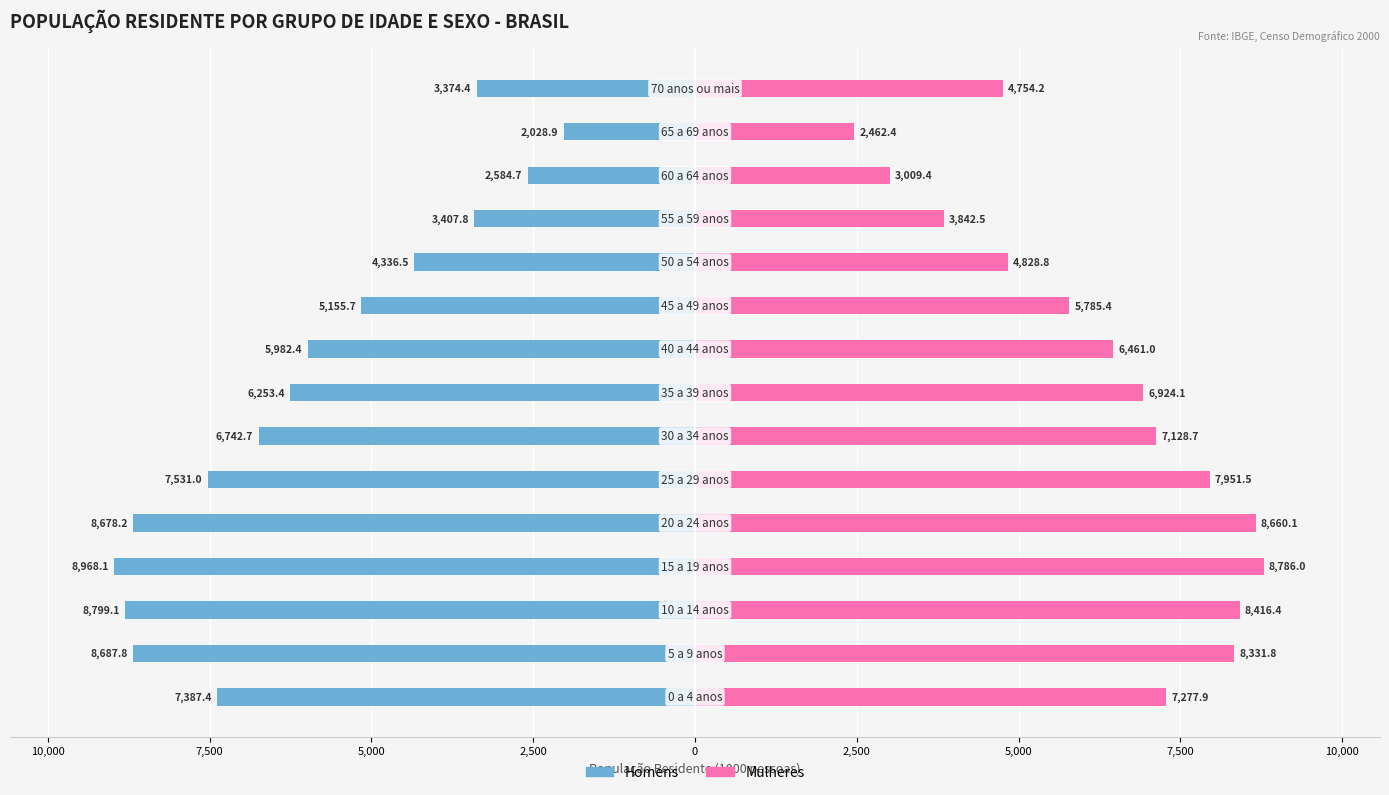

How many bars are there in total?

30